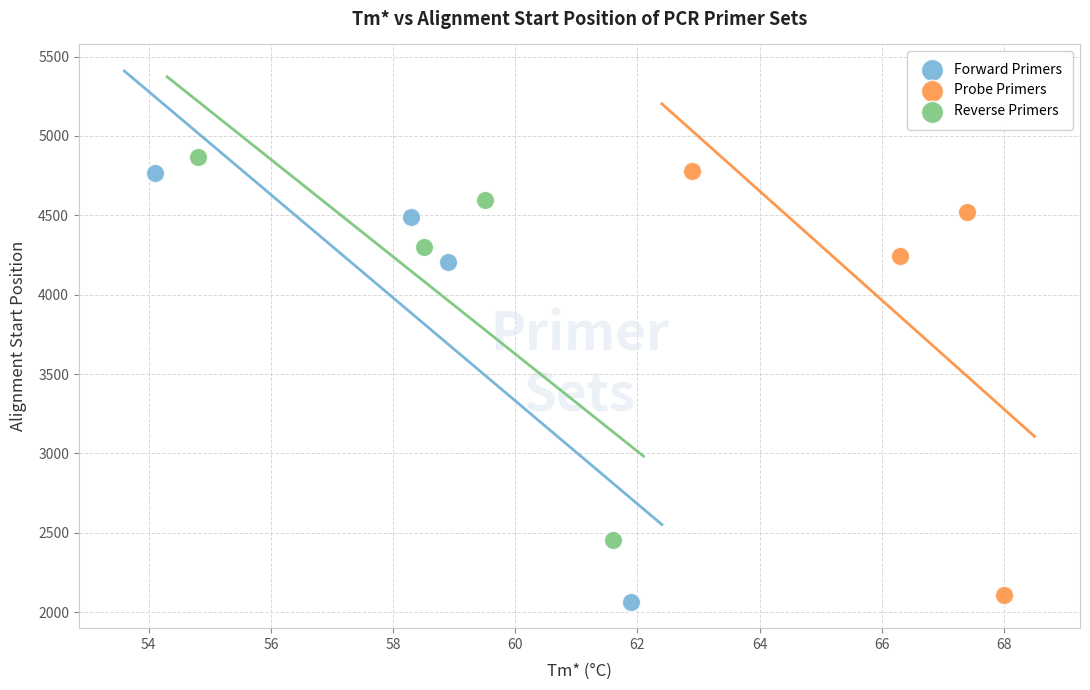

Which series has the largest Y range (max minus min)?

Forward Primers